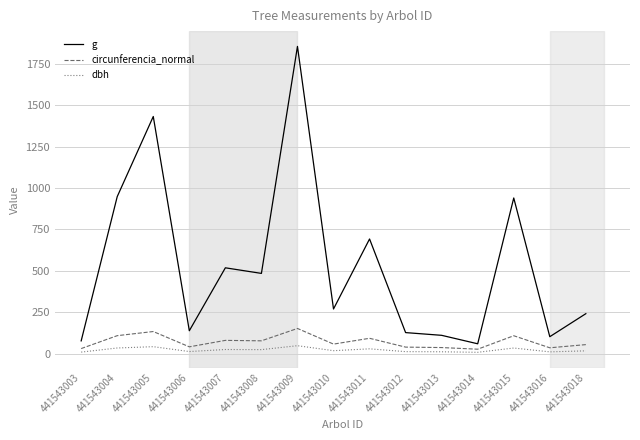

Which series has the largest total across all categories?

g